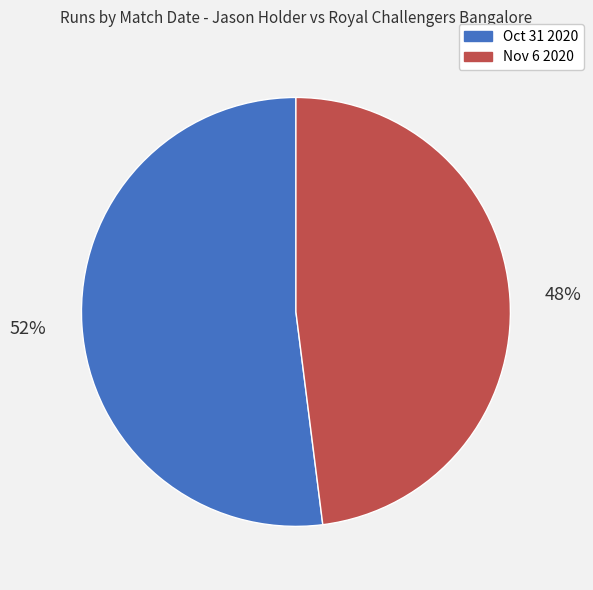

To the nearest percent, what is the difference between the Oct 31 2020 and Nov 6 2020 slice percentages?

4%